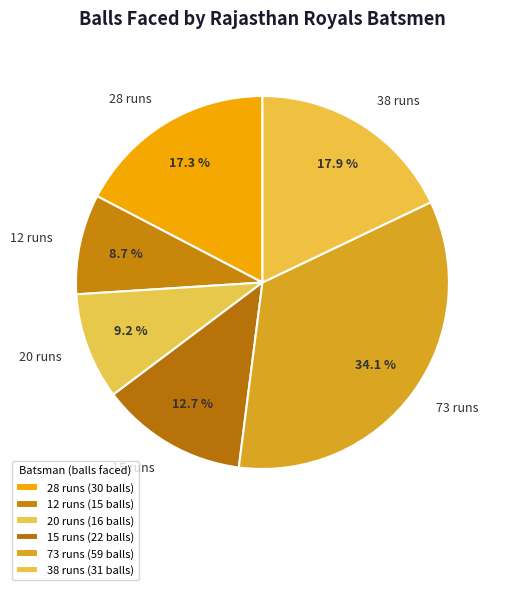

Is there any slice that represents more than half of the pie?

No